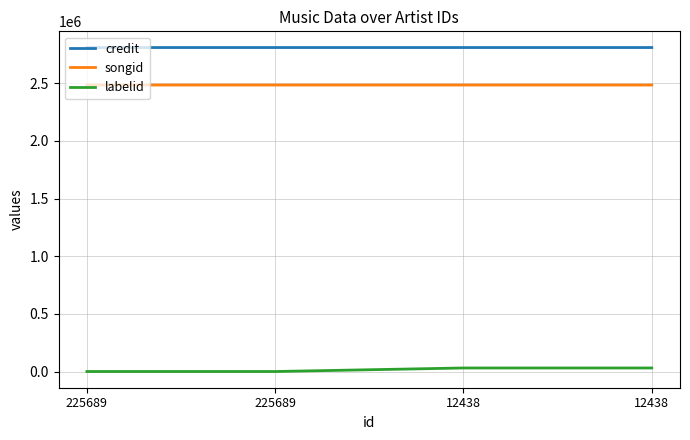

Does the chart display data point markers on the line(s)?

No